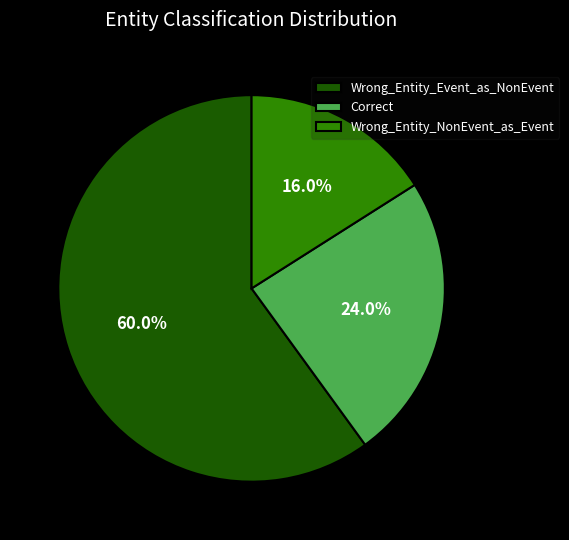

The Wrong_Entity_NonEvent_as_Event slice represents 16% of the pie. True or false?

True